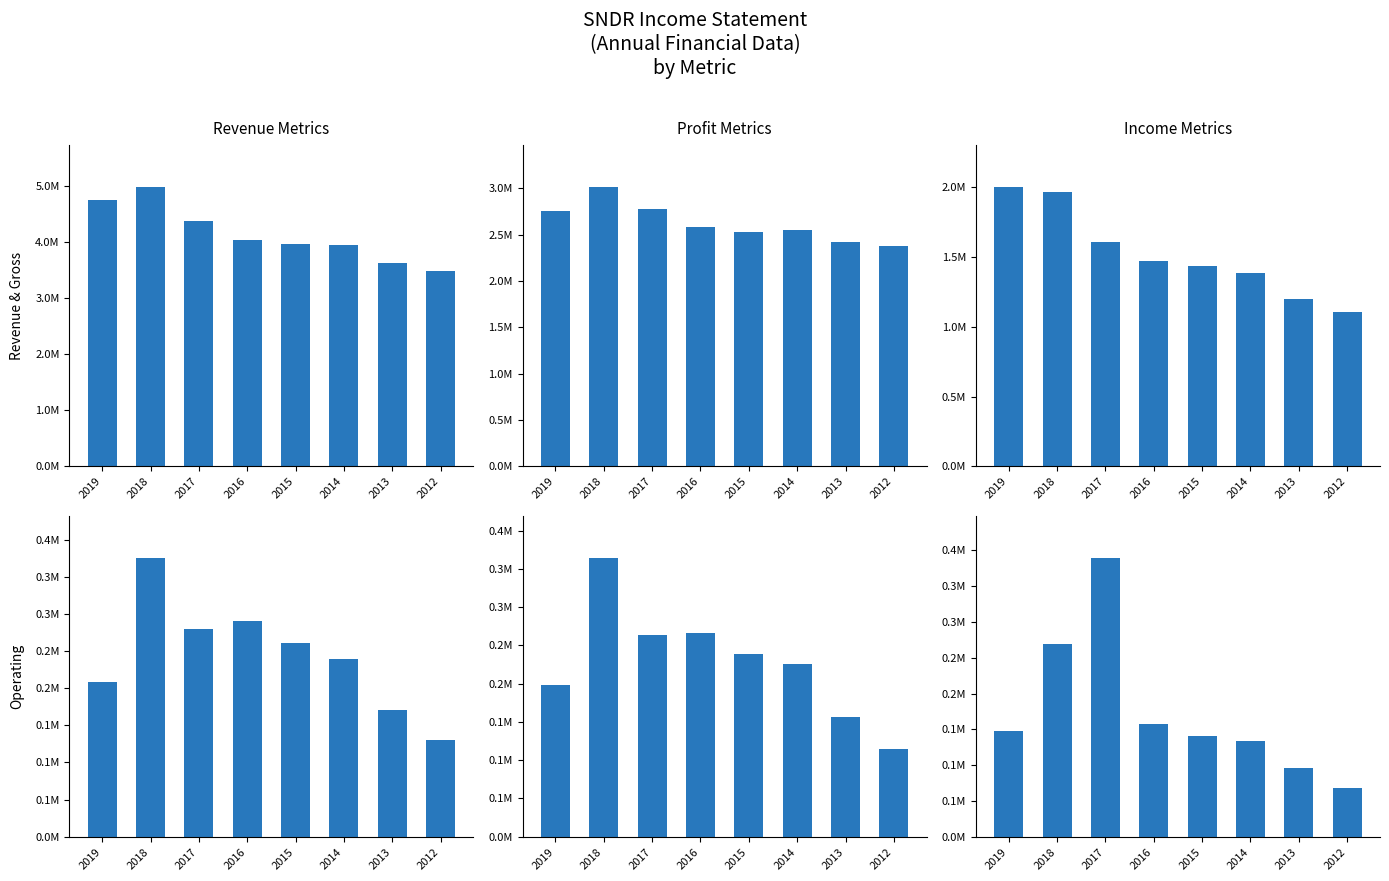

What is the smallest value displayed?

68700